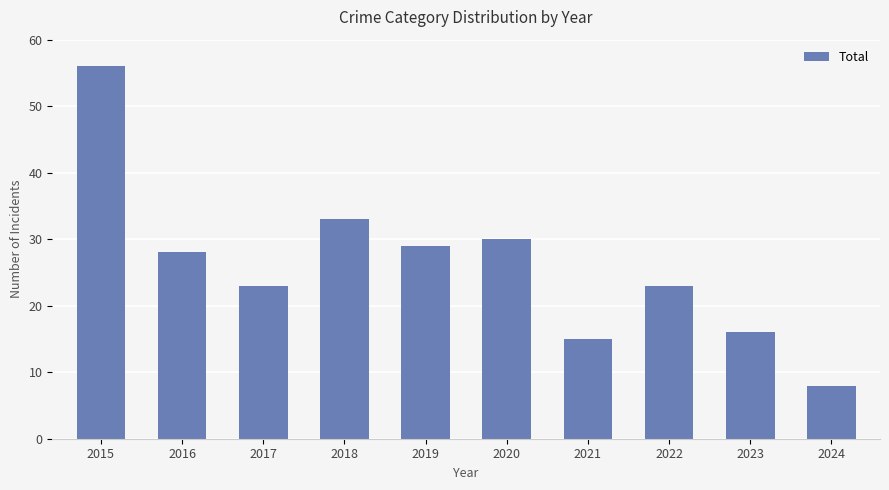

The value at 2022 is 30. True or false?

False